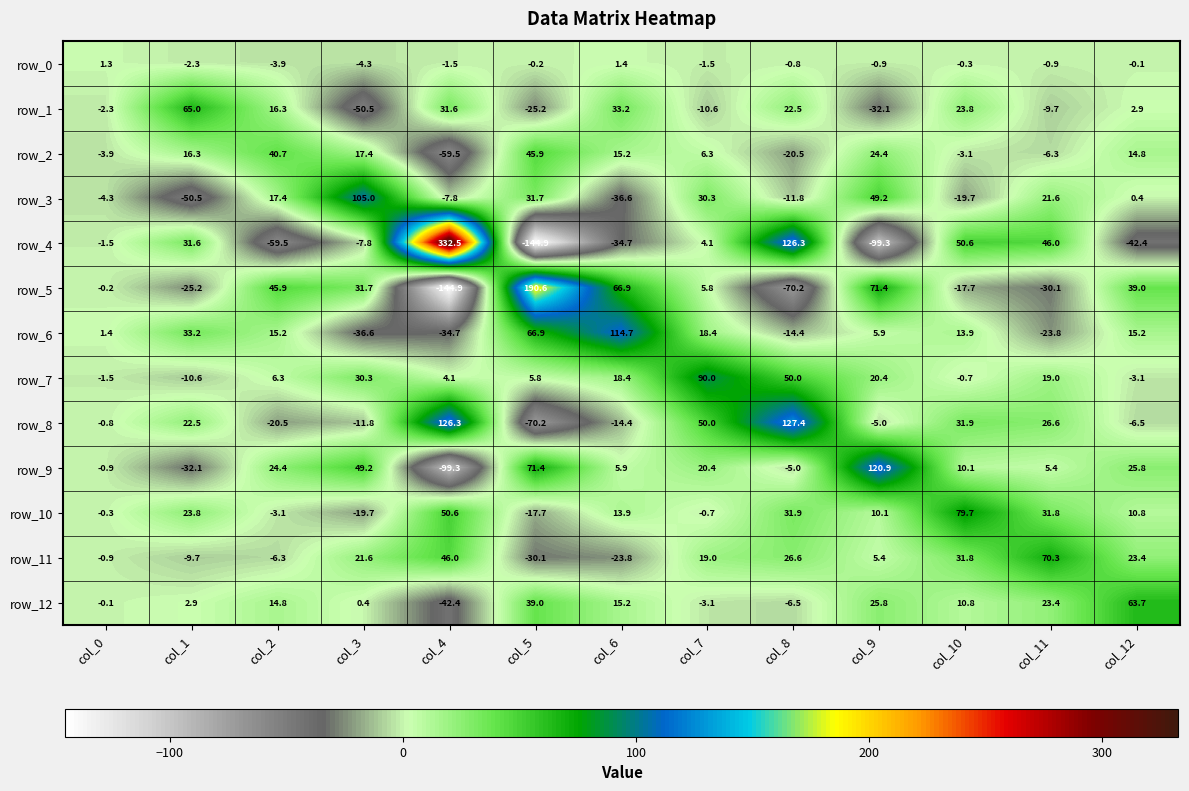

At which category is the sum across all series the highest?

col_8